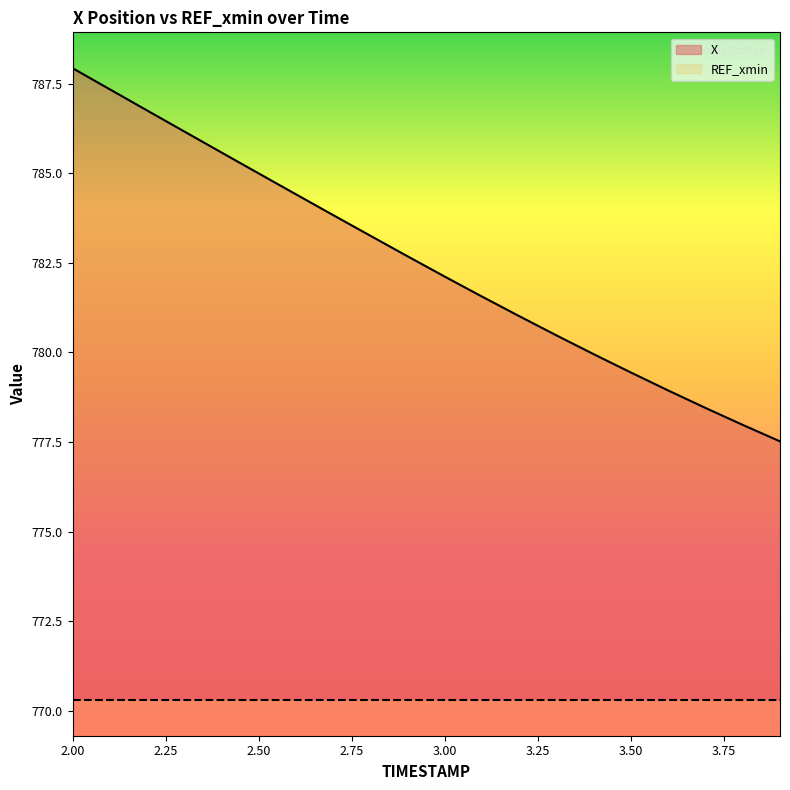

What is the value of the 3rd point from the left?

786.8